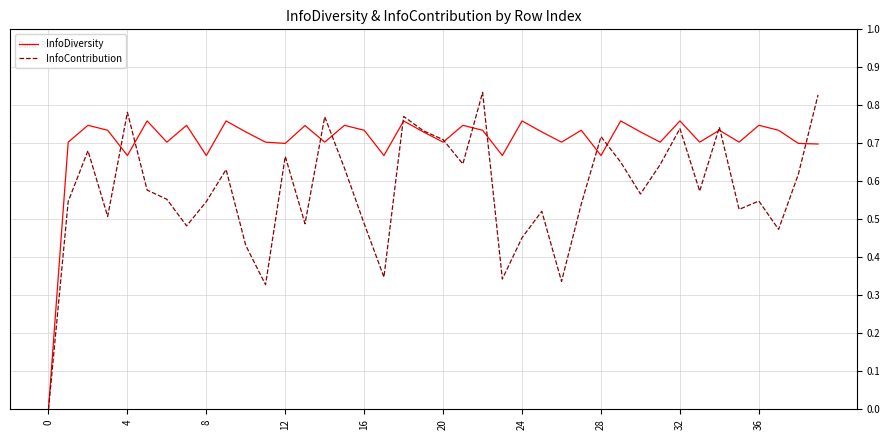

Which series has the largest total across all categories?

InfoDiversity